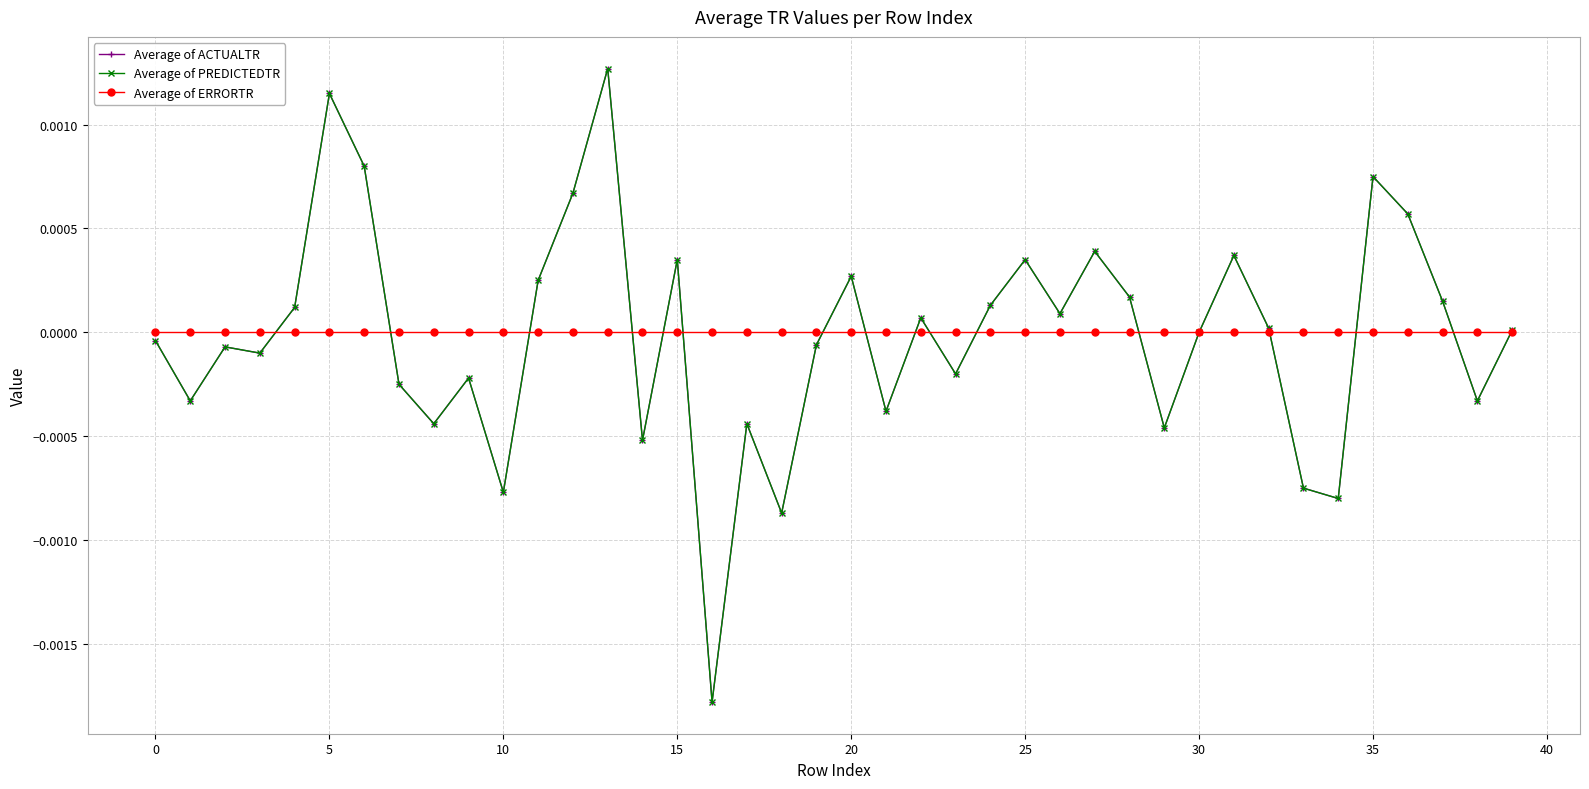

True or false: Average of ERRORTR has more than 0 points higher than both neighbors.

True